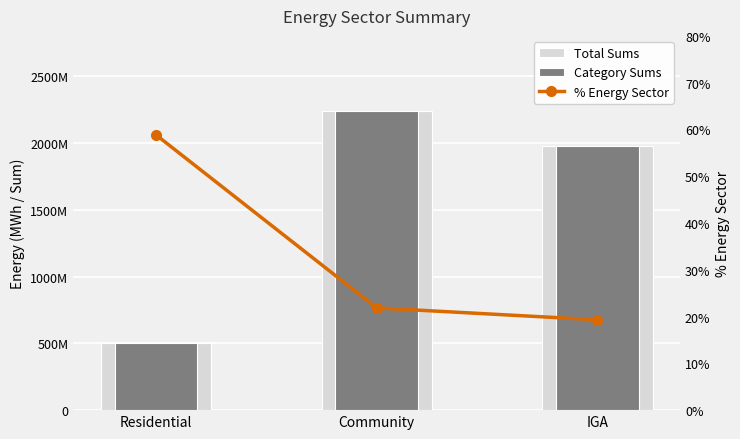

At how many categories does at least one series exceed 2098490758?

1